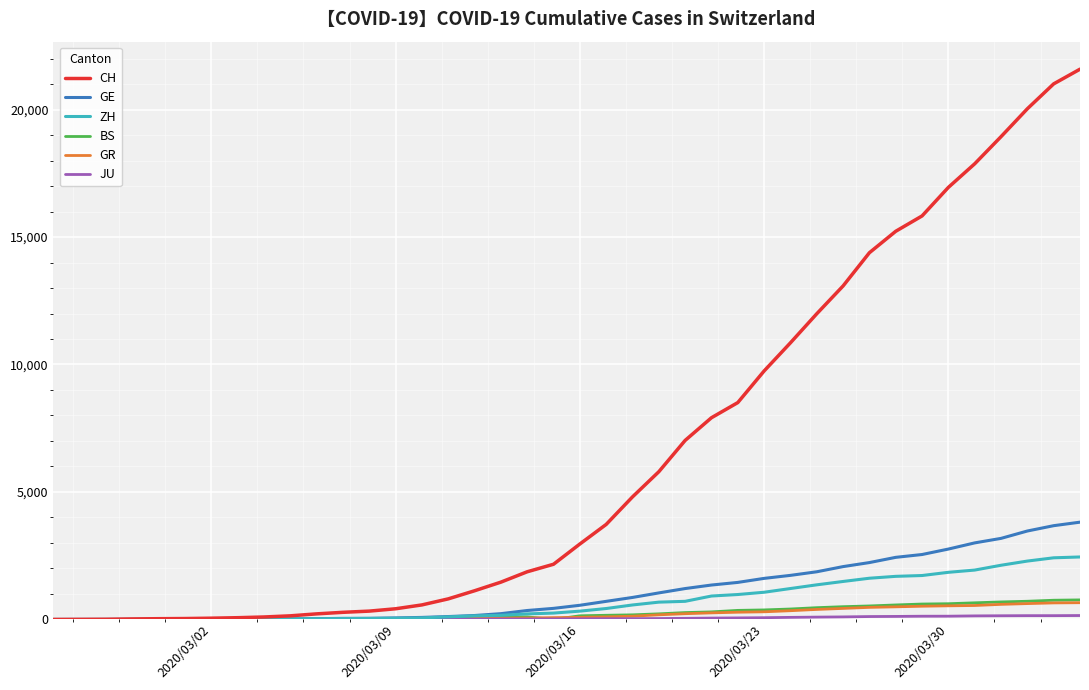

Which series has the largest range (max minus min)?

CH